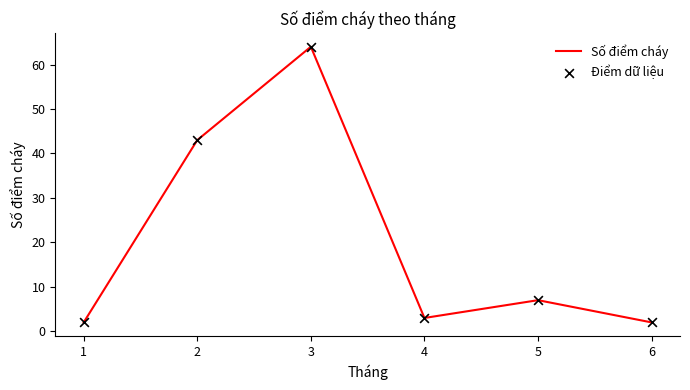

Approximately how many times larger is the value at 2 compared to 6?

21.5